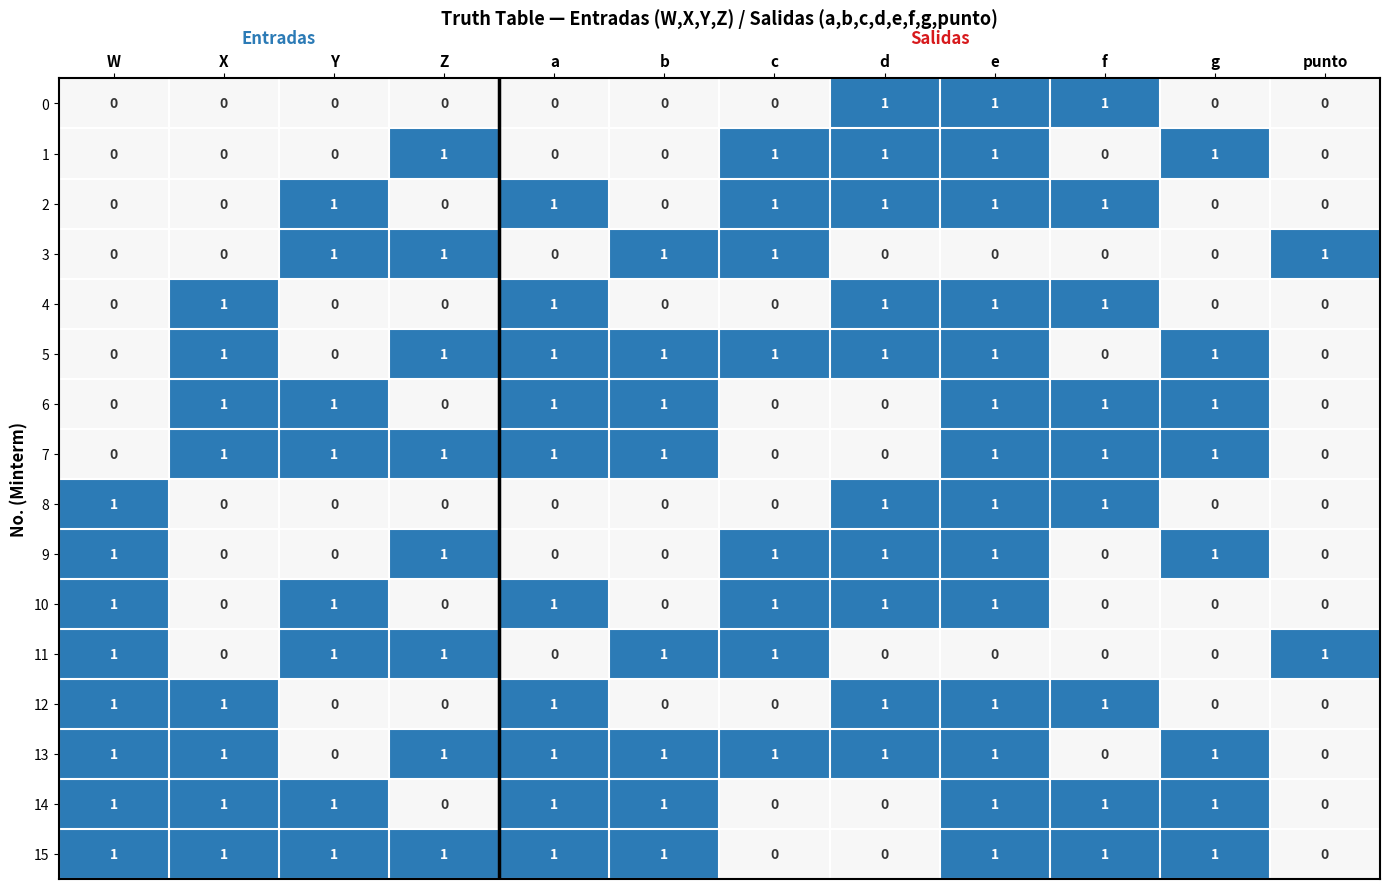

What is the sum of all 15 values?

9